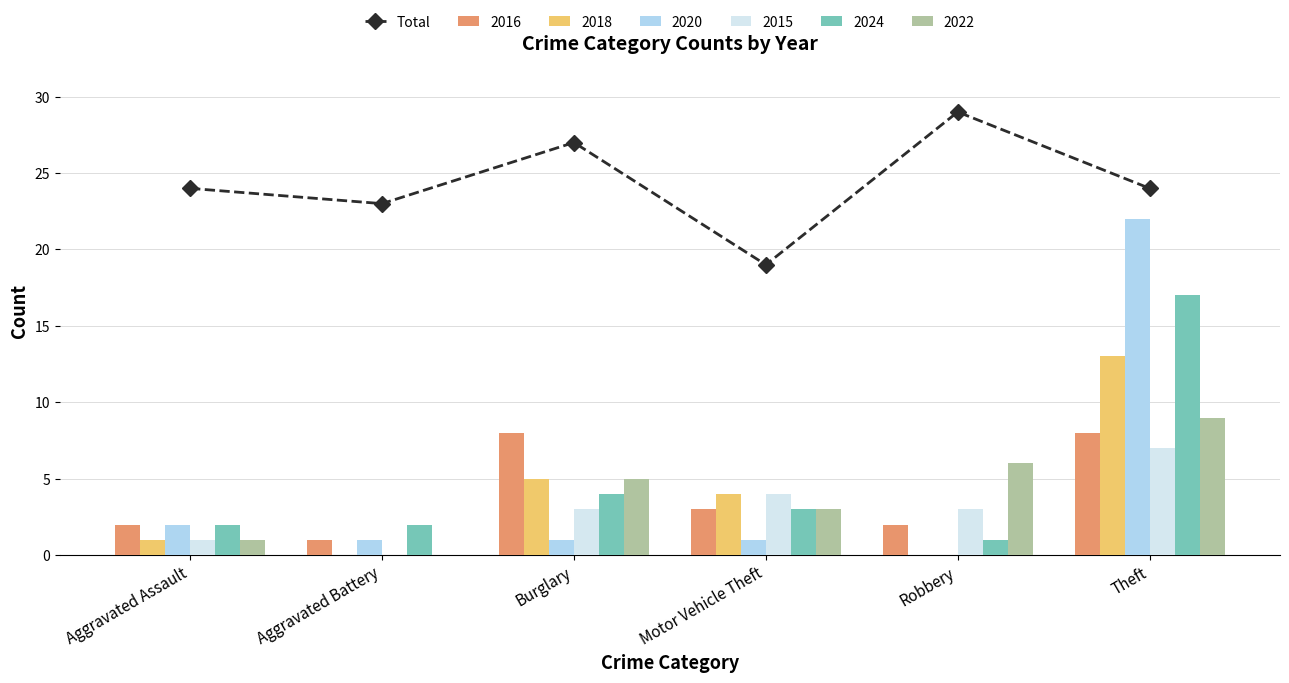

What is the change in value from Robbery to Theft?

-5